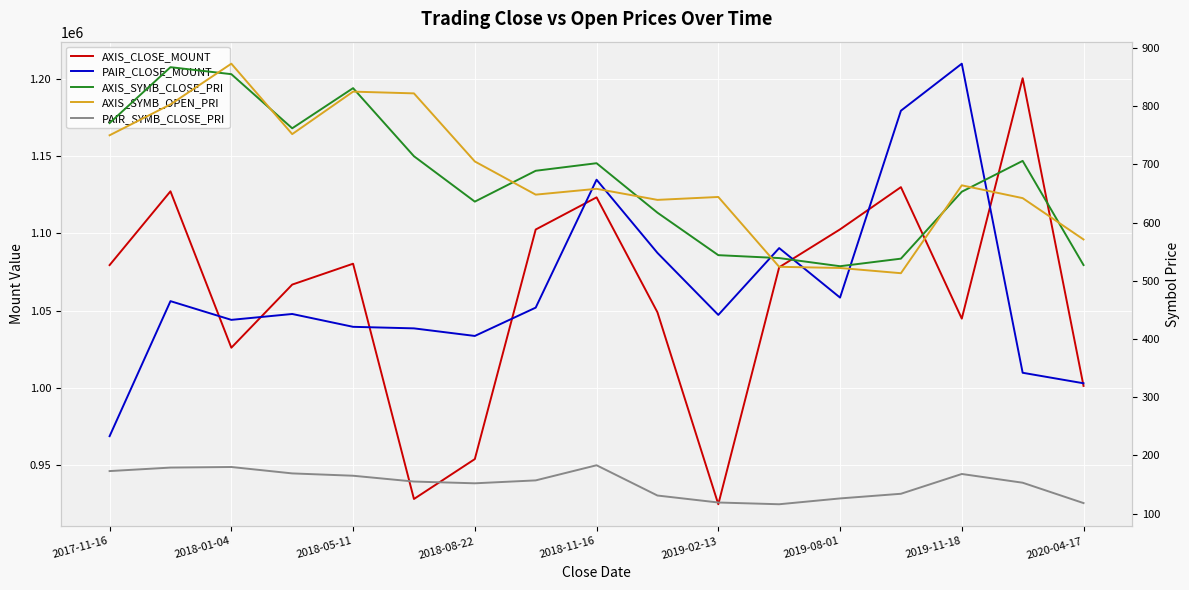

What are all the series names shown in the legend?

AXIS_CLOSE_MOUNT, PAIR_CLOSE_MOUNT, AXIS_SYMB_CLOSE_PRI, AXIS_SYMB_OPEN_PRI, PAIR_SYMB_CLOSE_PRI